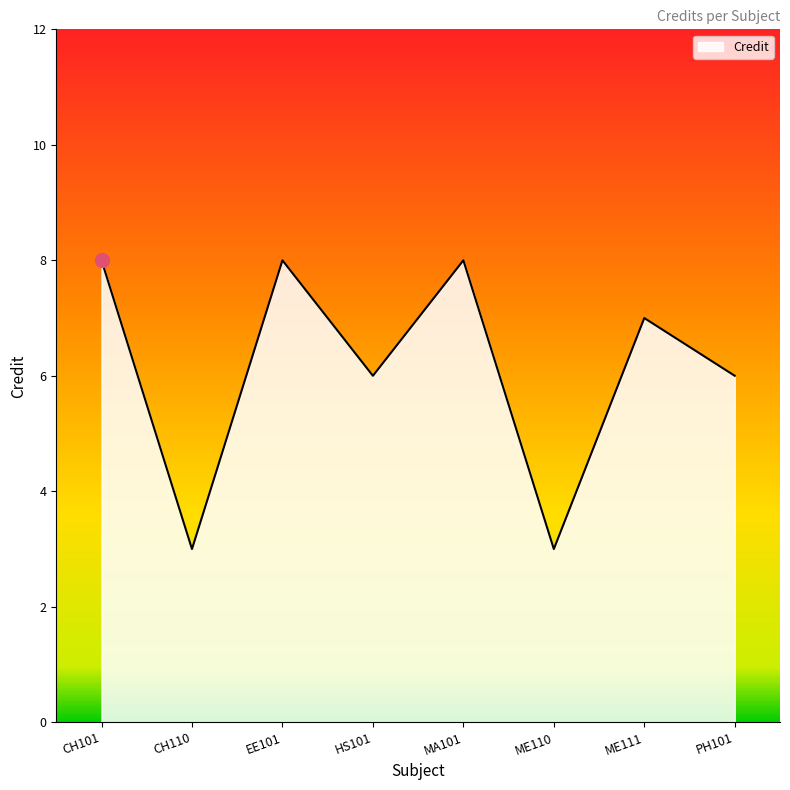

Reading left to right, transcribe all the data shown in this chart.

CH101=8	CH110=3	EE101=8	HS101=6	MA101=8	ME110=3	ME111=7	PH101=6